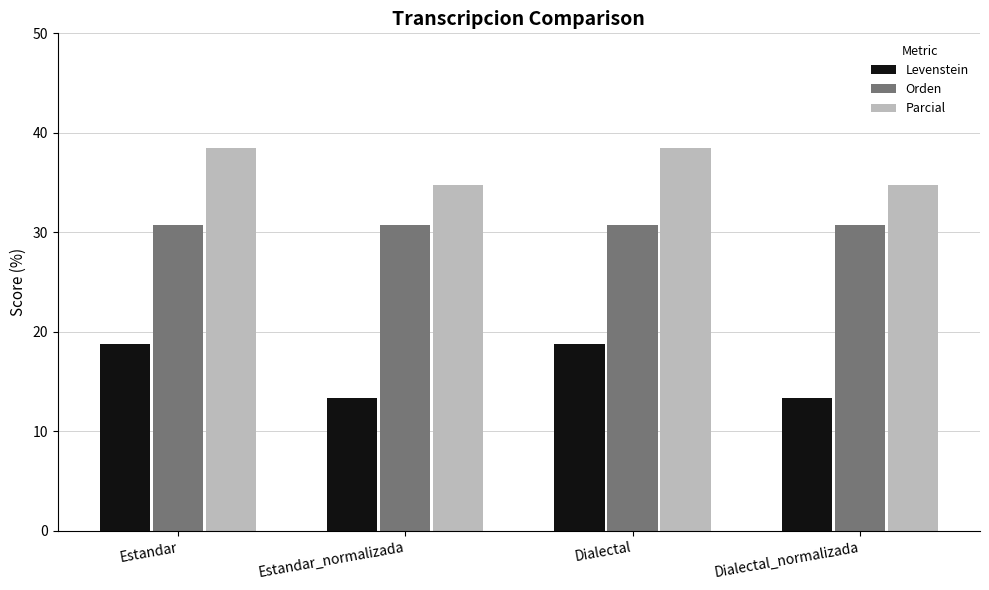

True or false: Orden has a value of 54.0 at Estandar.

False